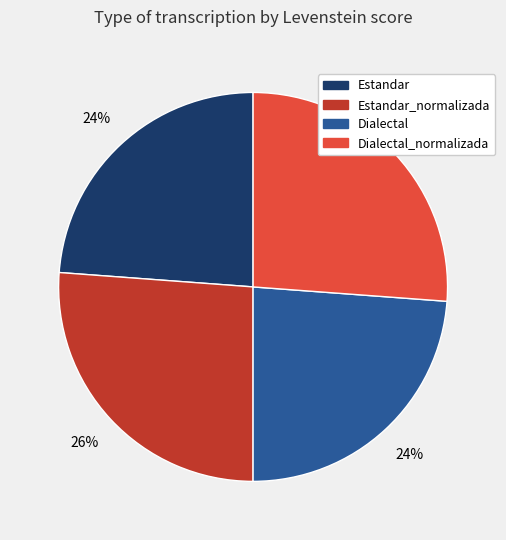

Is there any slice that represents more than half of the pie?

No